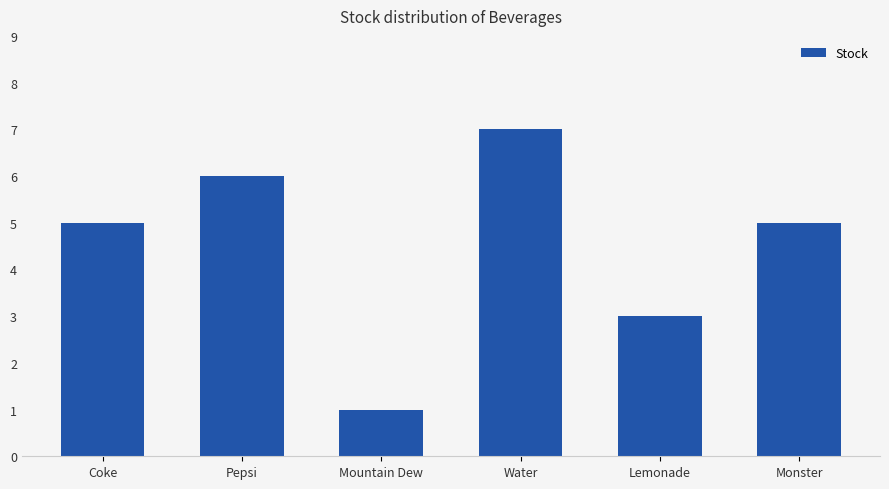

Reading left to right, list all the values displayed in this chart.

5	6	1	7	3	5